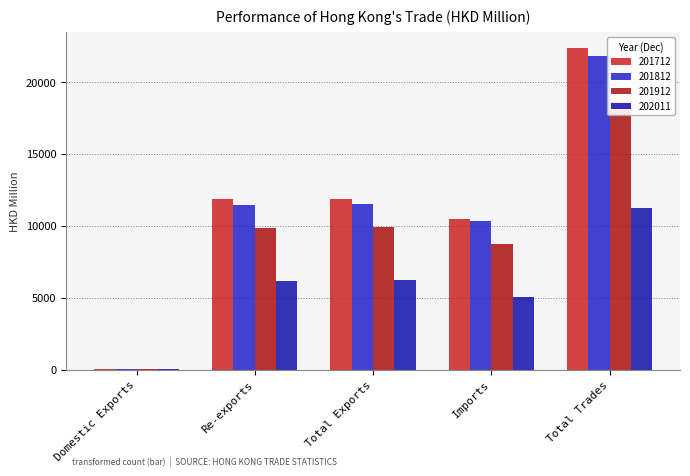

What is the difference between the second highest and minimum values in the 201712 series?

11864.4